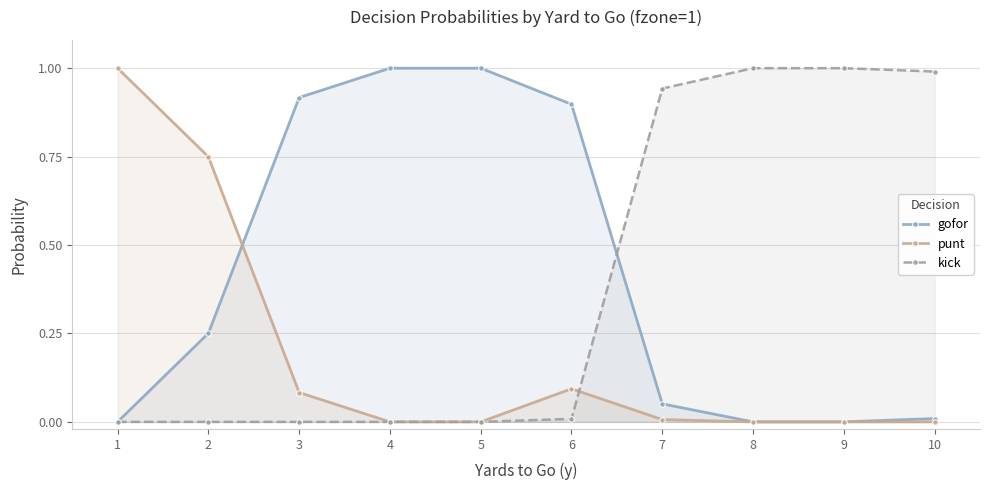

At which category is the sum across all series the highest?

1